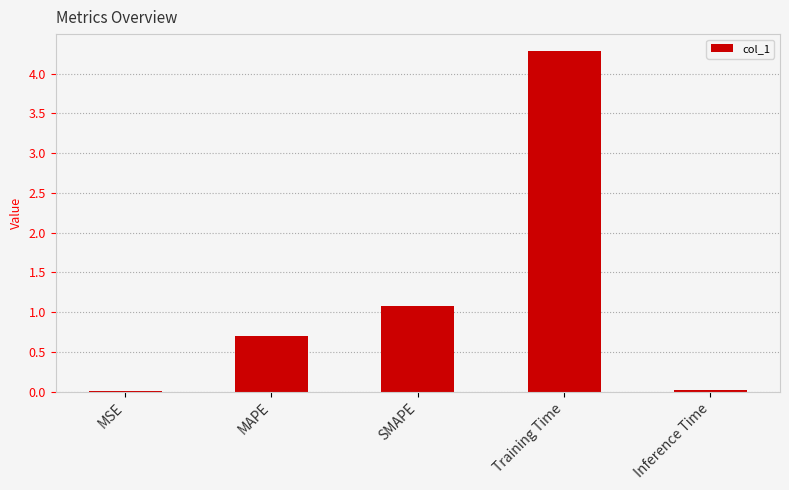

Which category has the highest value across all series?

Training Time